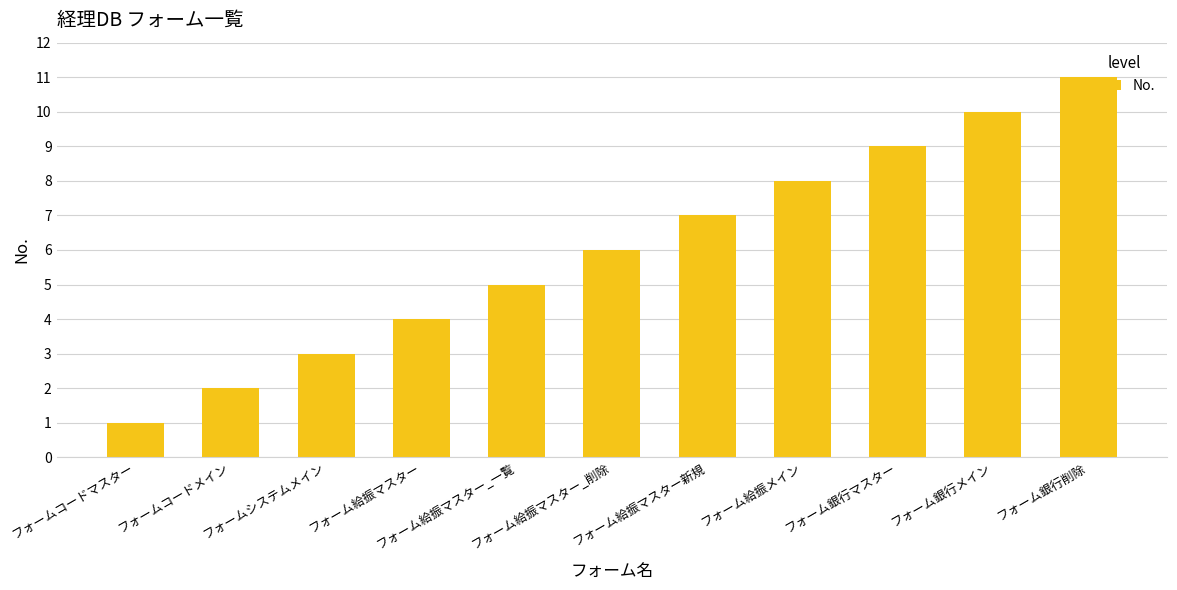

At which category does the chart reach its minimum across all series?

フォームコードマスター